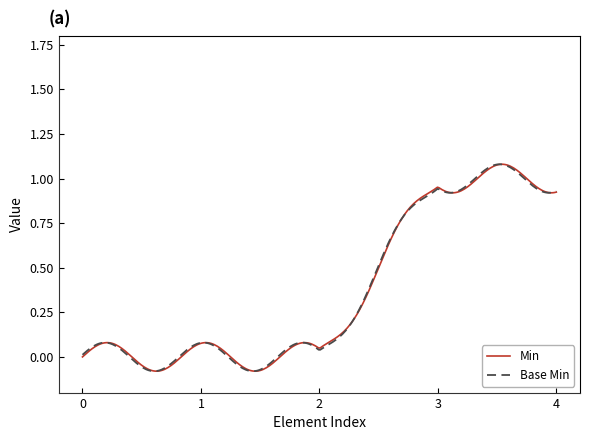

What are all the series names shown in the legend?

Min, Base Min